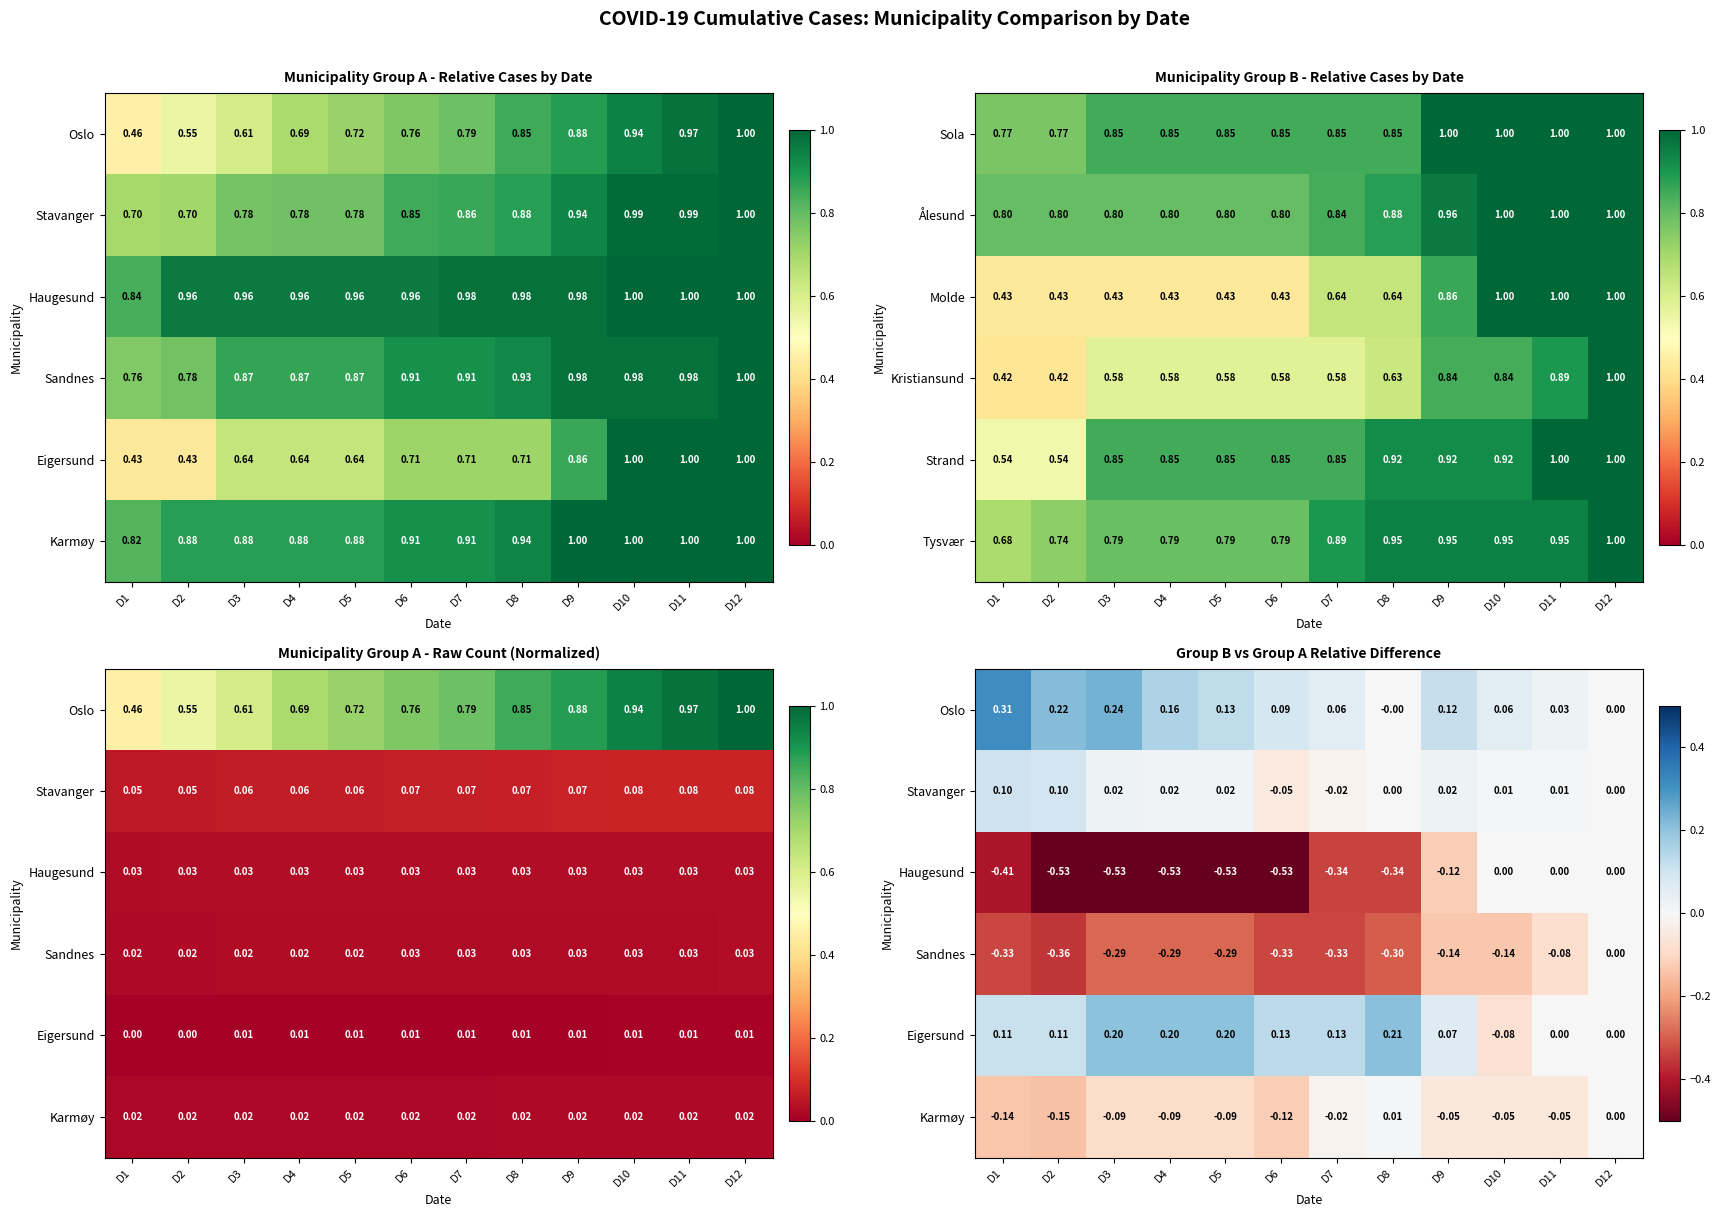

Is the value of Kristiansund at D3 greater than the value of Molde at D5?

Yes